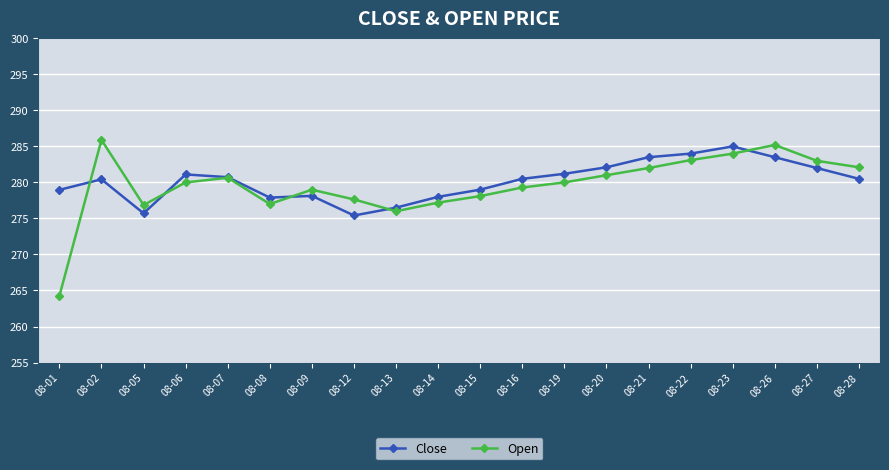

At which label does Open first exceed 280?

08-02